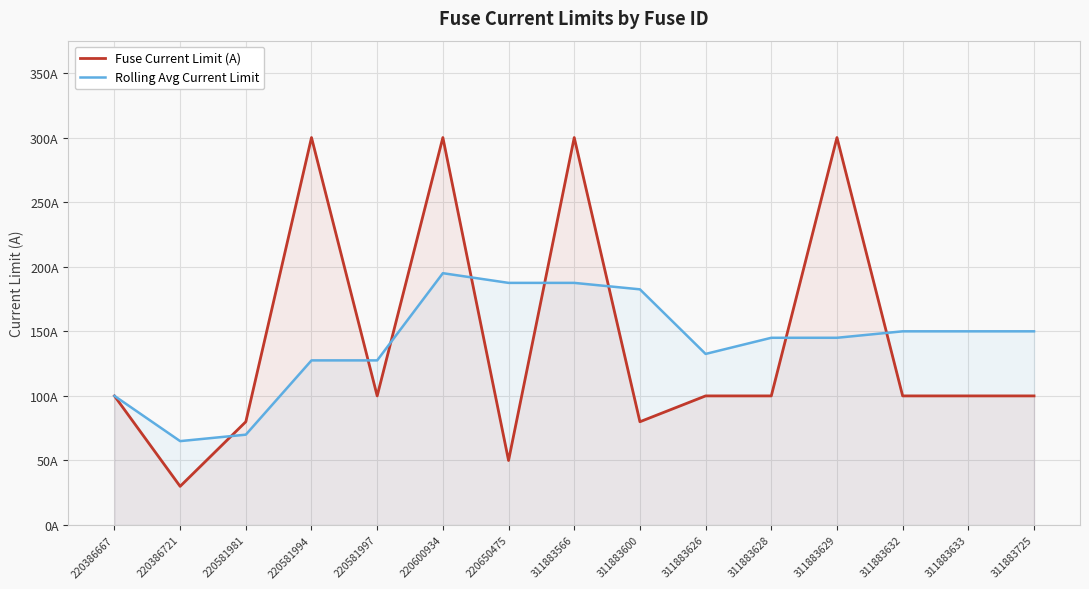

List the series in order of their overall mean, highest first.

Fuse Current Limit (A), Rolling Avg Current Limit